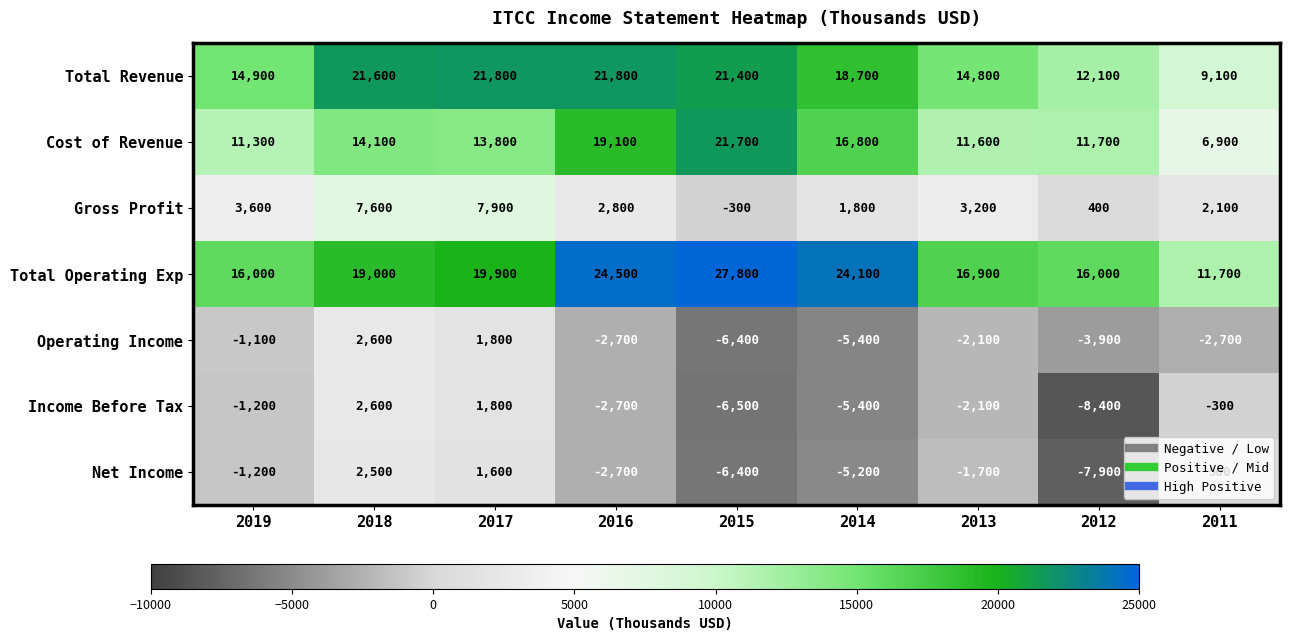

How many distinct data groups are displayed?

7